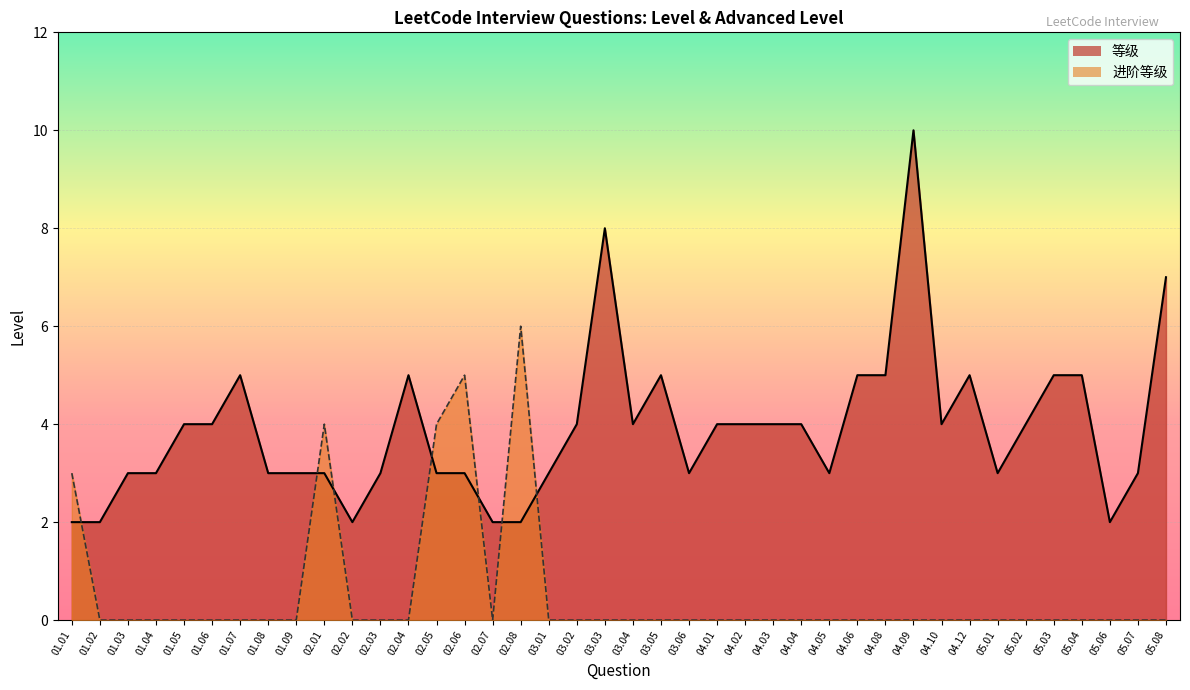

What is the difference between the highest and lowest values at 01.04?

3